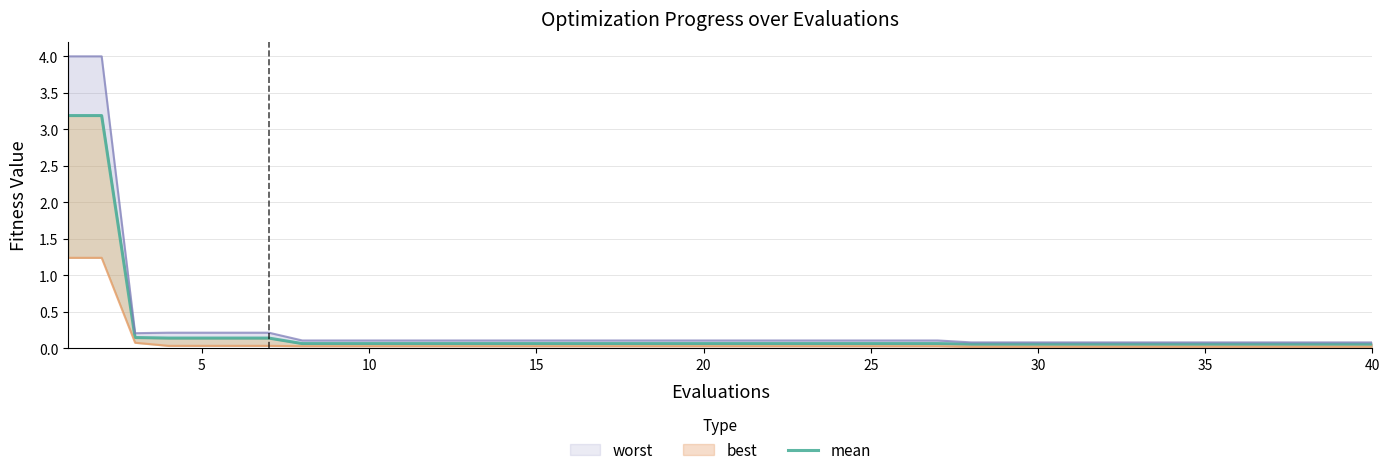

True or false: there are more than 0 points higher than both neighbors.

False